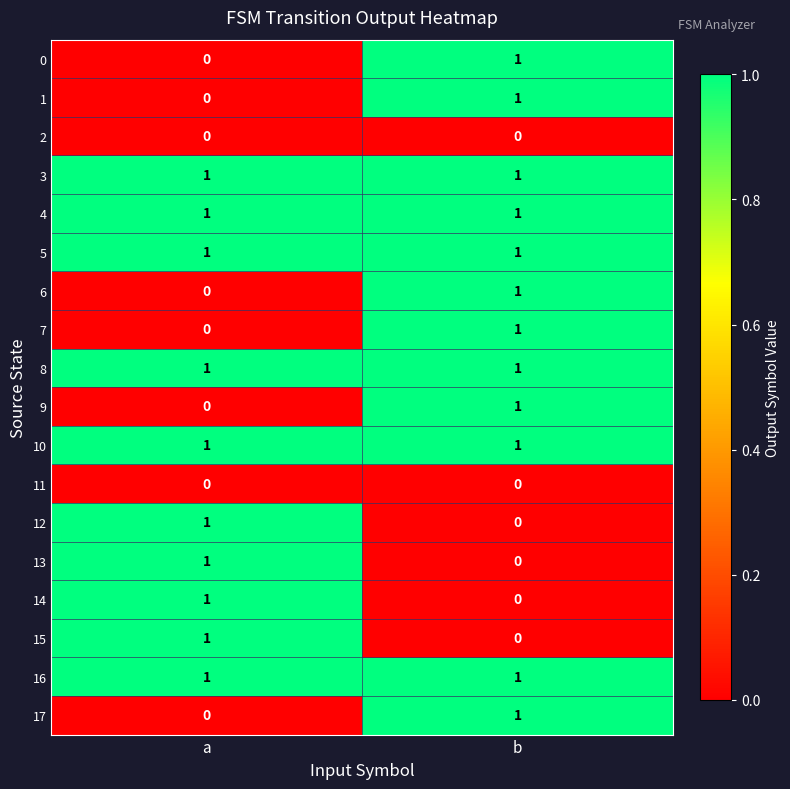

At which label does 6 reach its peak?

b